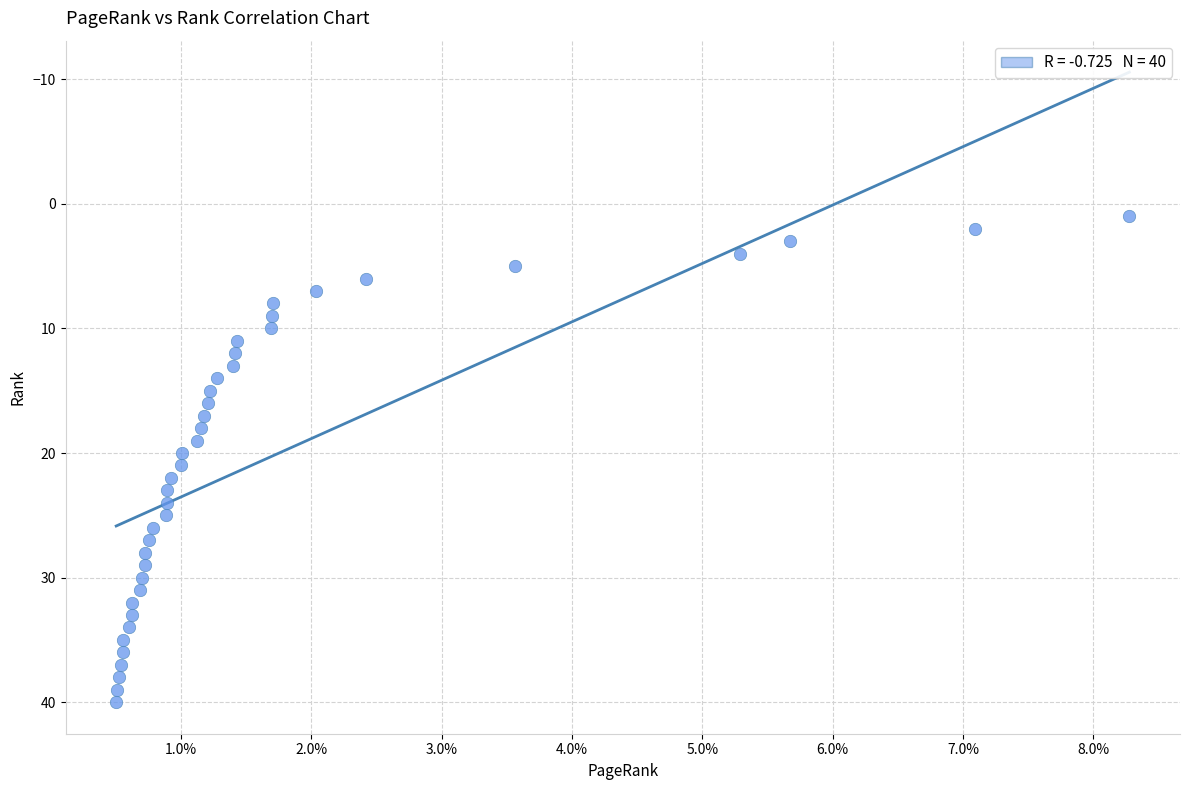

What is the range of Y values (max minus min)?

39